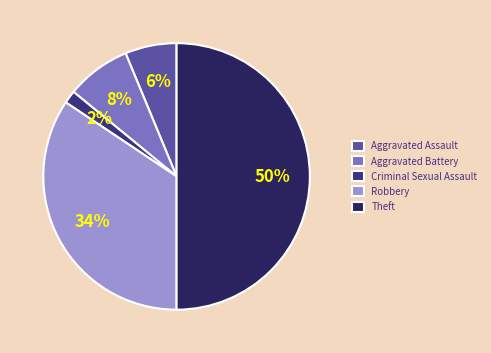

Which slice is the largest?

Theft